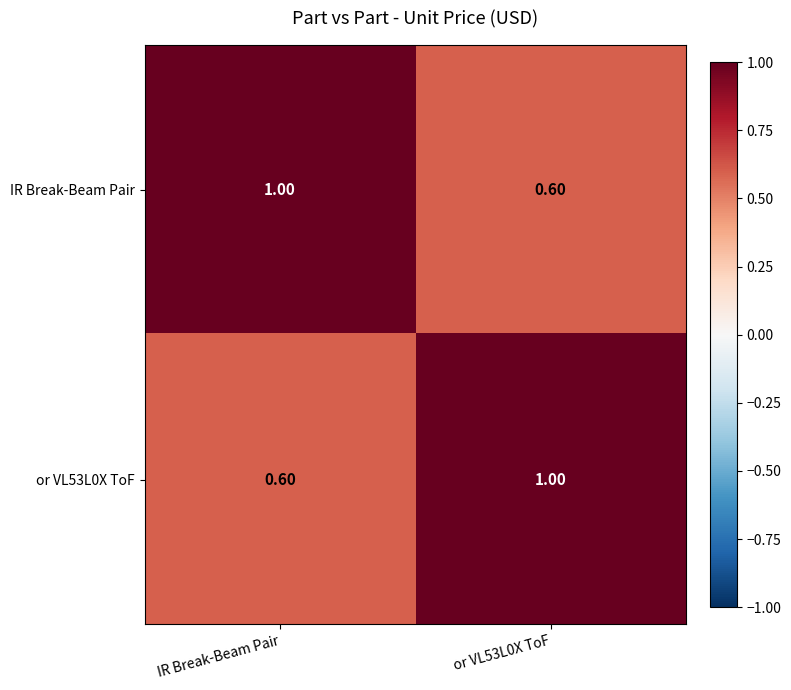

Is the value of or VL53L0X ToF at IR Break-Beam Pair greater than the value of IR Break-Beam Pair at IR Break-Beam Pair?

No